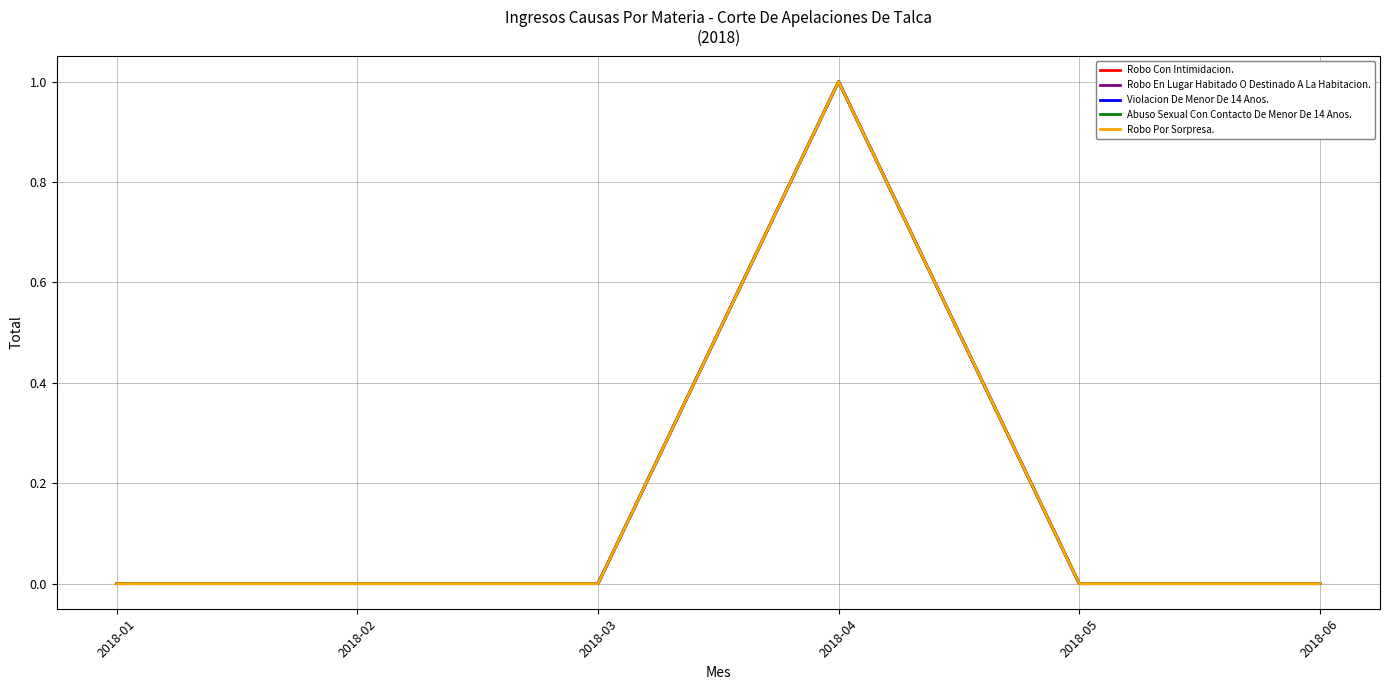

Is this an area chart (filled region under the line)?

No